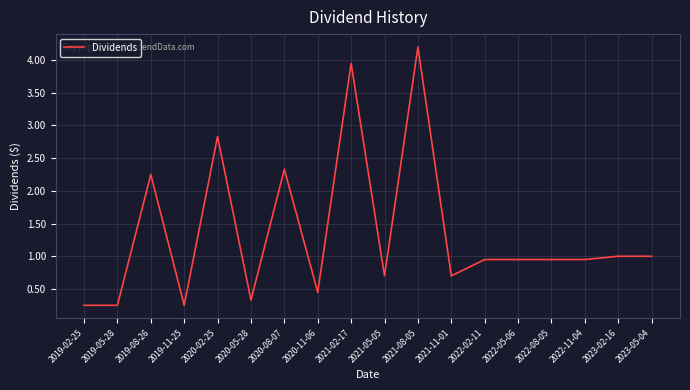

The chart shows a value of 6.0 at 2021-02-17. True or false?

False